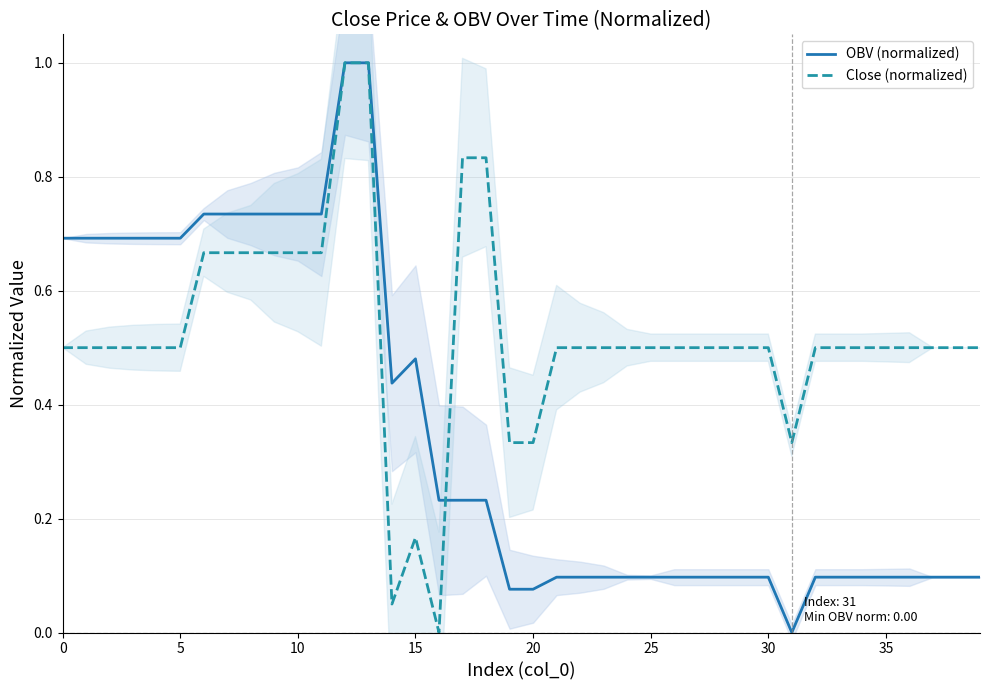

At which category does OBV (normalized) reach its first local valley?

14